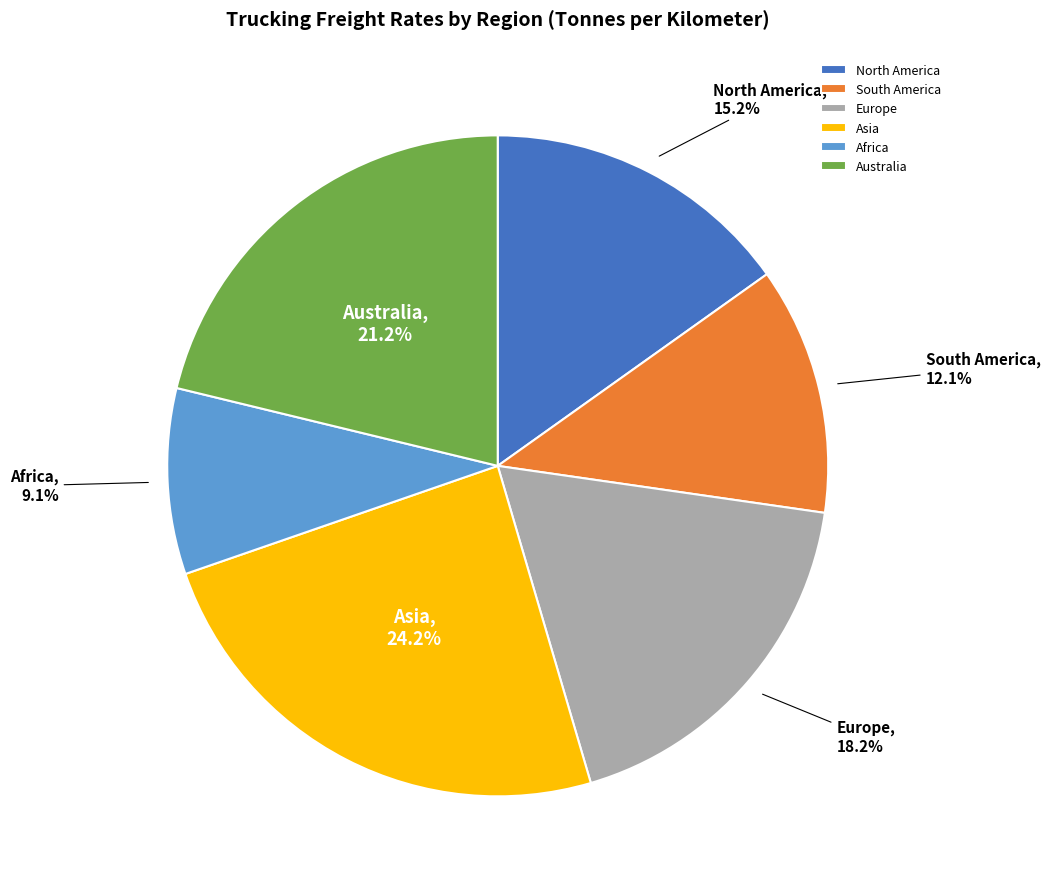

True or false: Europe accounts for 32% of the total.

False